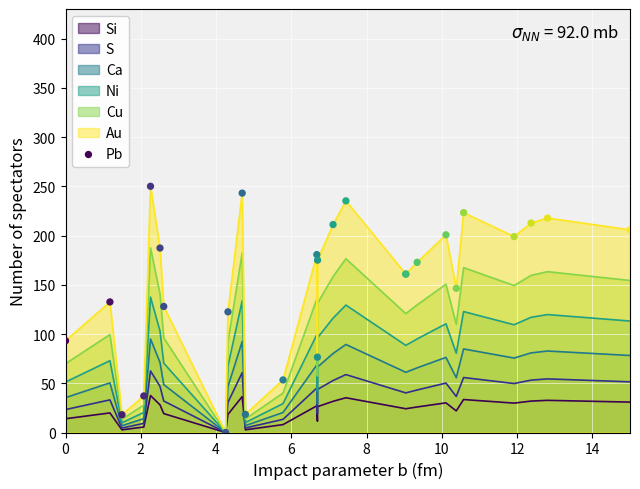

Between 10 and 12, which is larger?

12